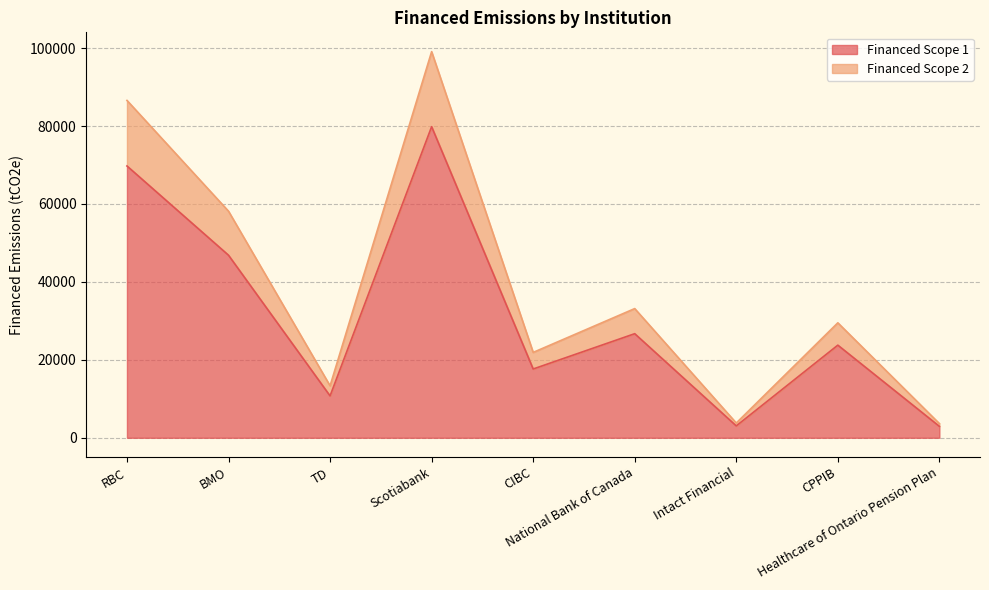

Which category has the lowest value across all series?

Healthcare of Ontario Pension Plan